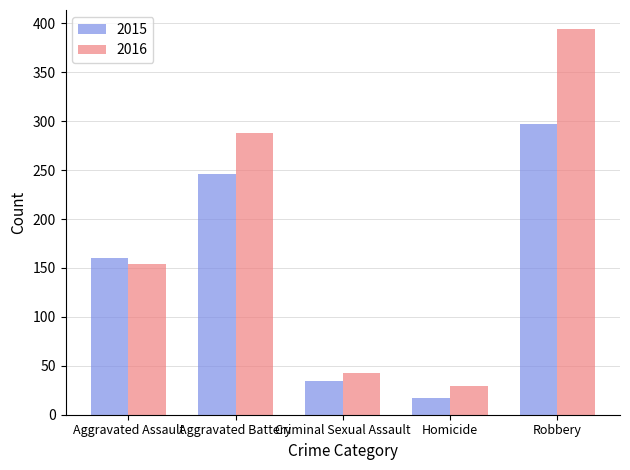

How many bars are there in each group?

2